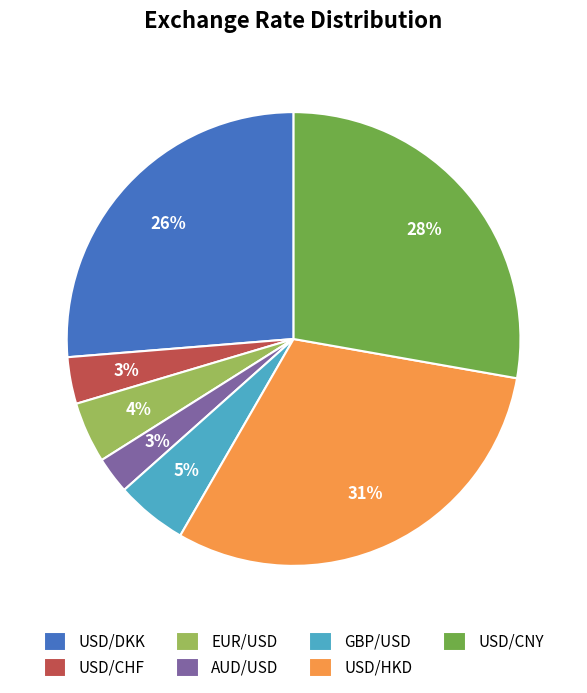

Is there any slice that represents more than half of the pie?

No